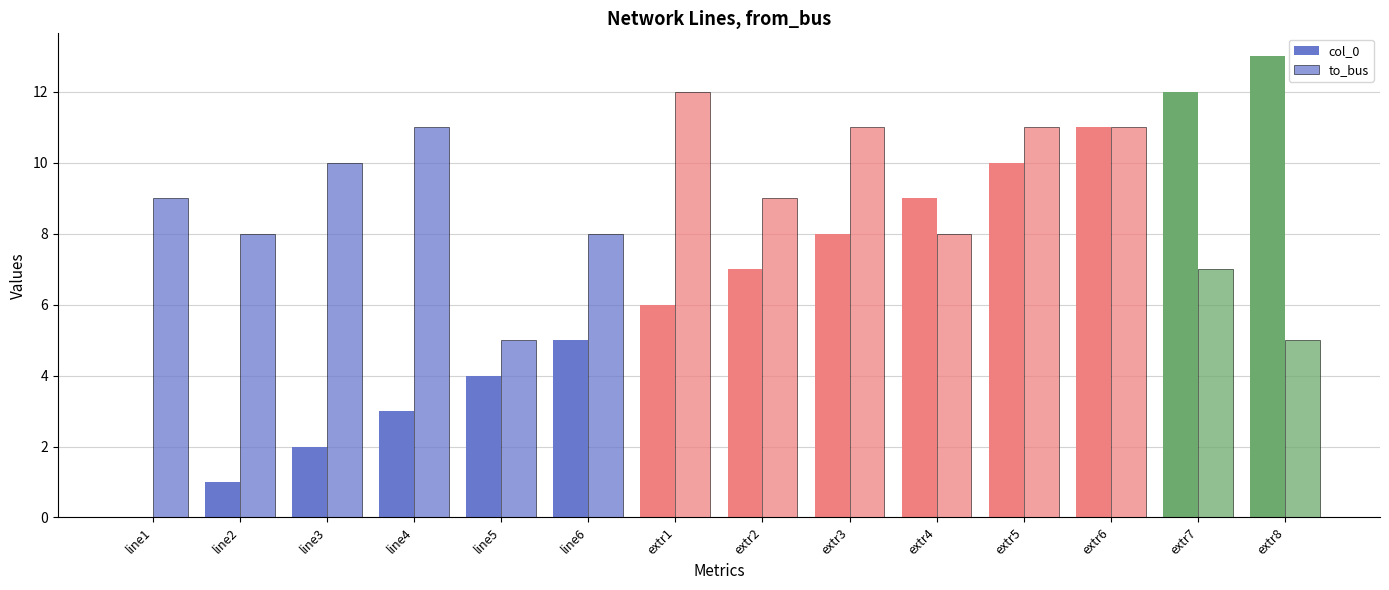

How many groups of bars are there?

14